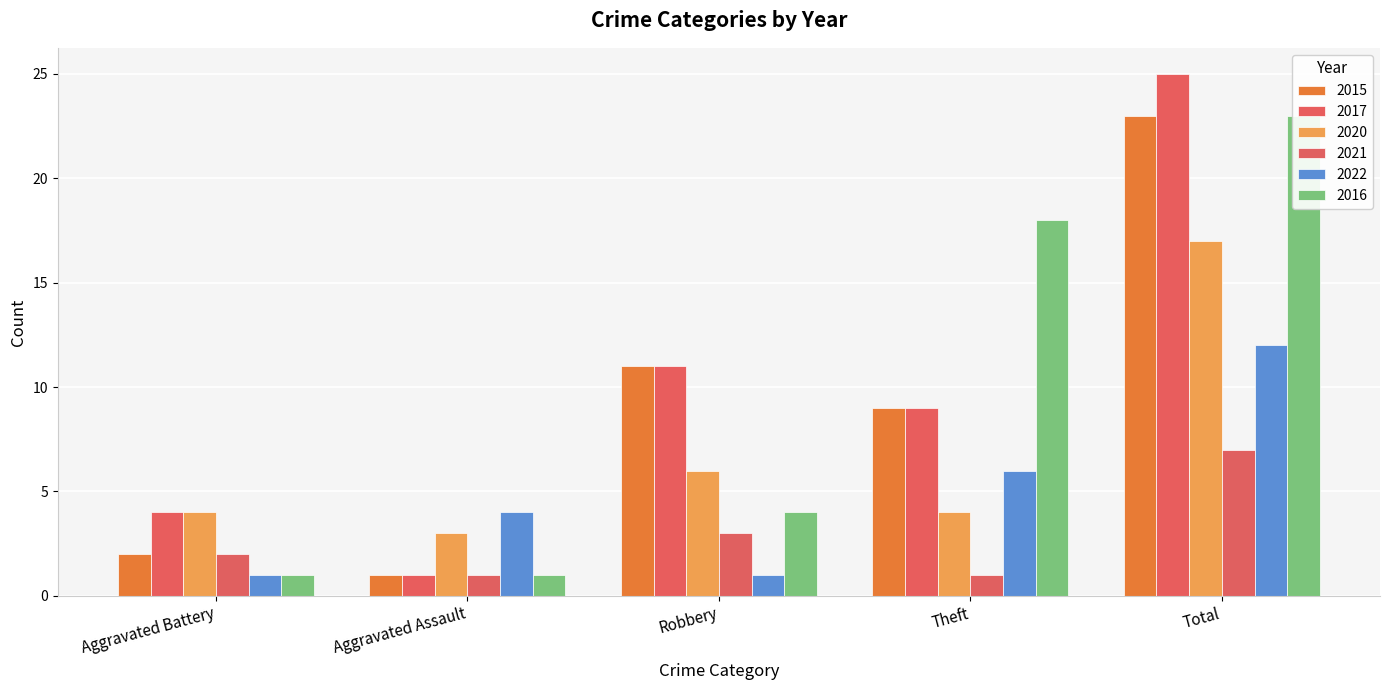

Which series has the largest total across all categories?

2017